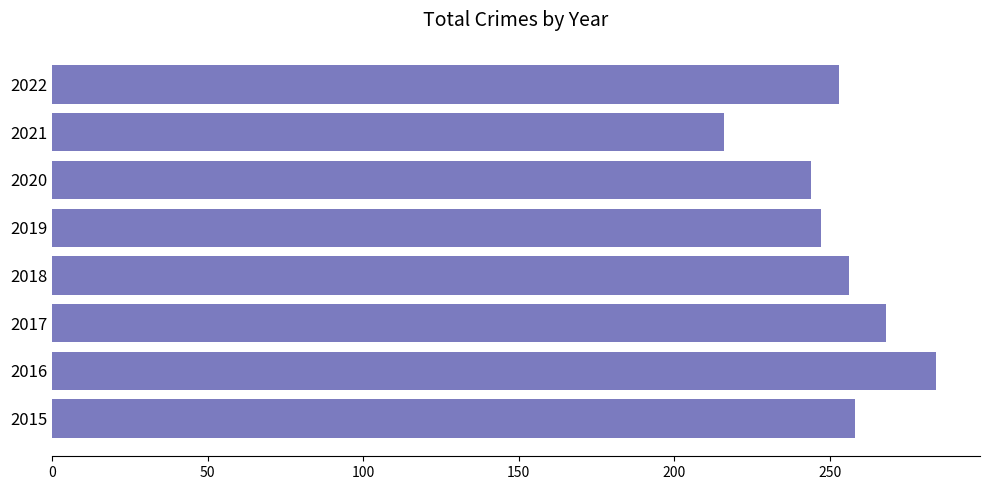

Is it true that the value at 2017 is 268?

True